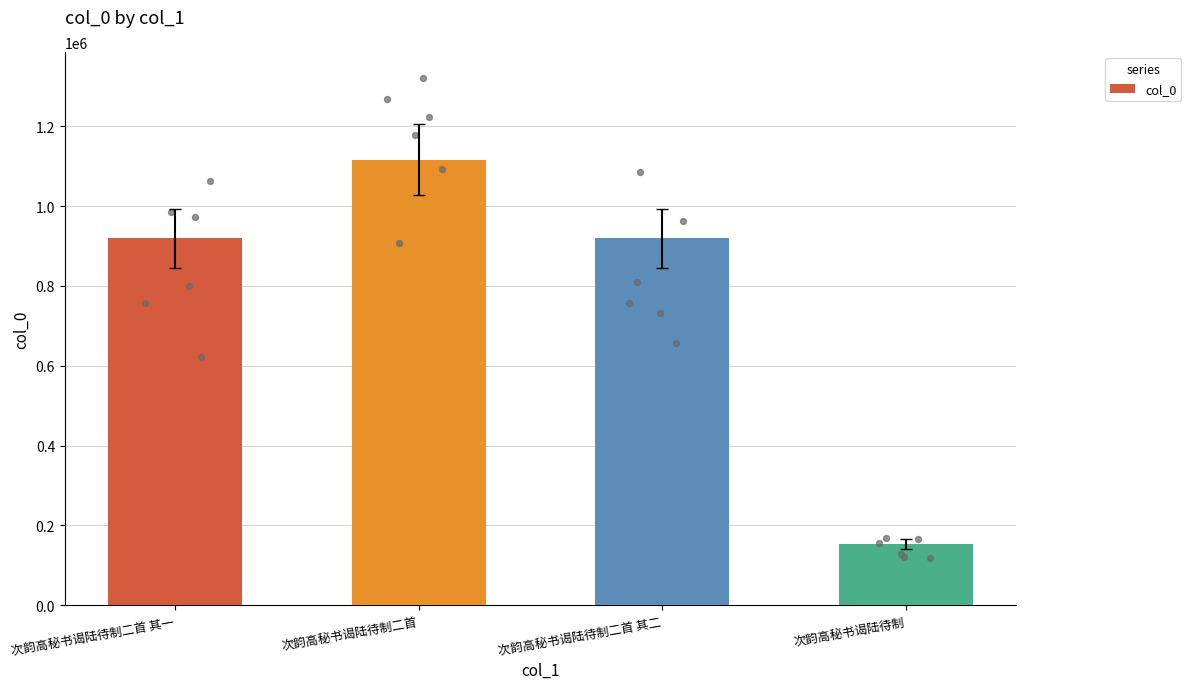

Approximately how many times larger is the value at 次韵高秘书谒陆待制二首 其二 compared to 次韵高秘书谒陆待制?

6.0